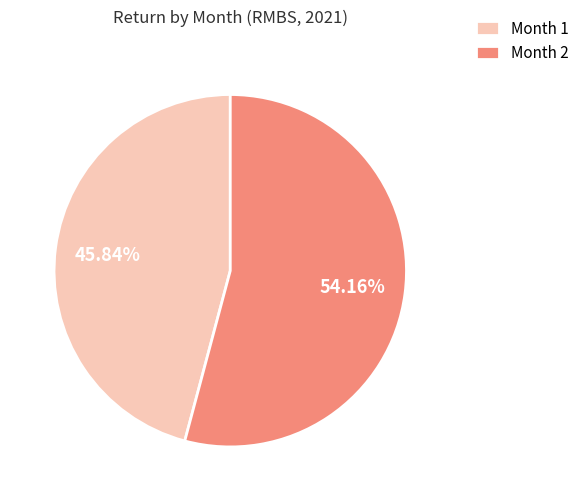

Between Month 1 and Month 2, which is larger?

Month 2